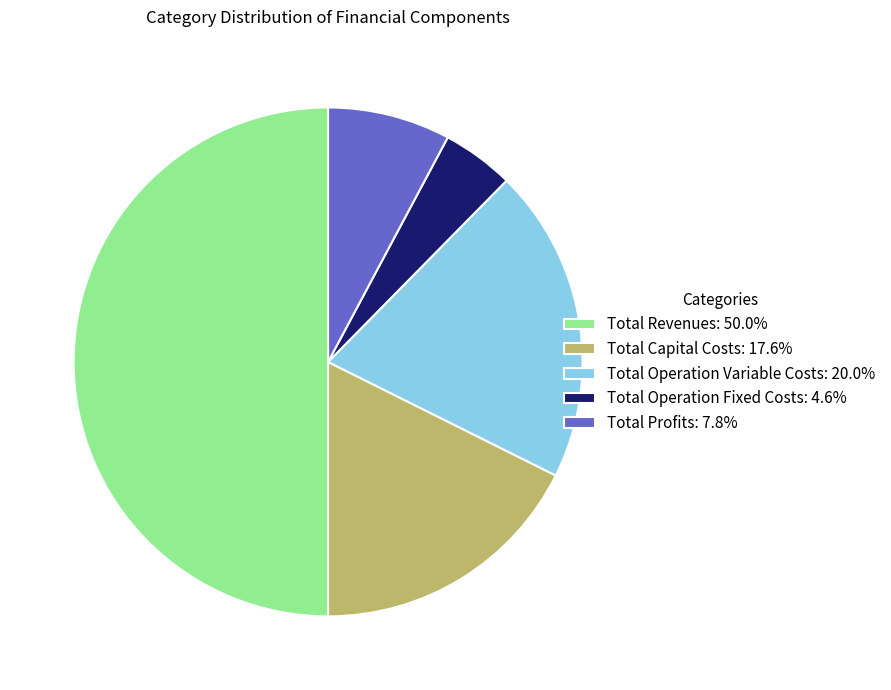

True or false: Total Operation Fixed Costs accounts for 19% of the total.

False